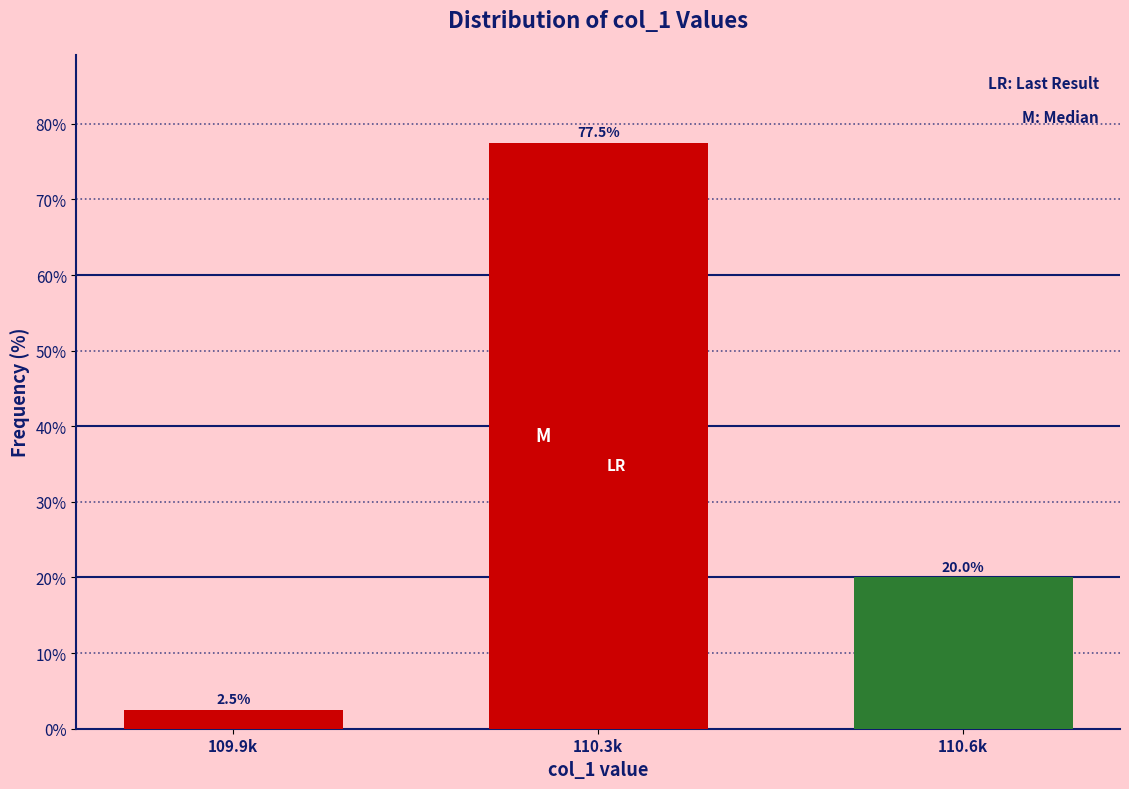

Reading left to right, extract all data points from this chart.

2.5	77.5	20.0